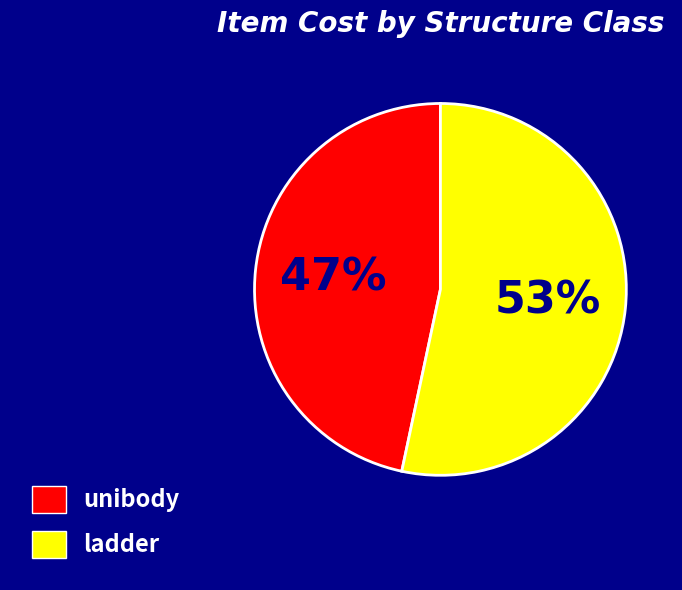

Approximately how many times larger is the value at unibody compared to ladder?

0.9